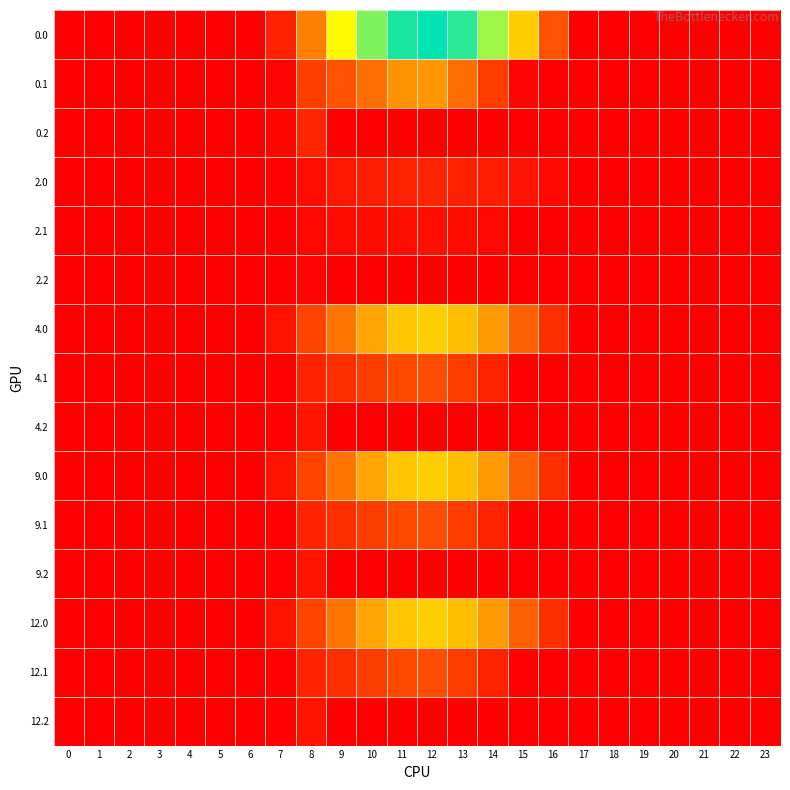

How many series are shown in this chart?

15